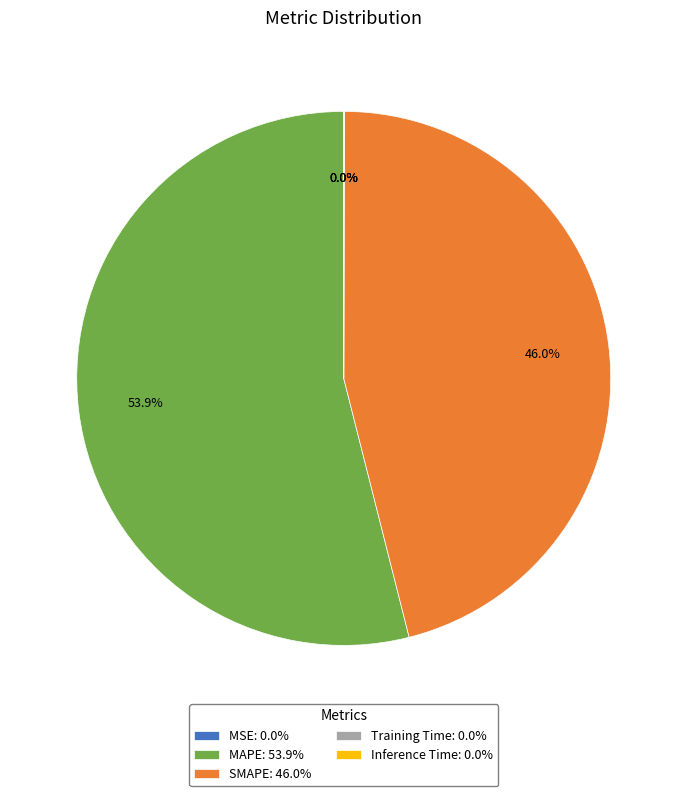

Is there a majority slice in this chart?

Yes